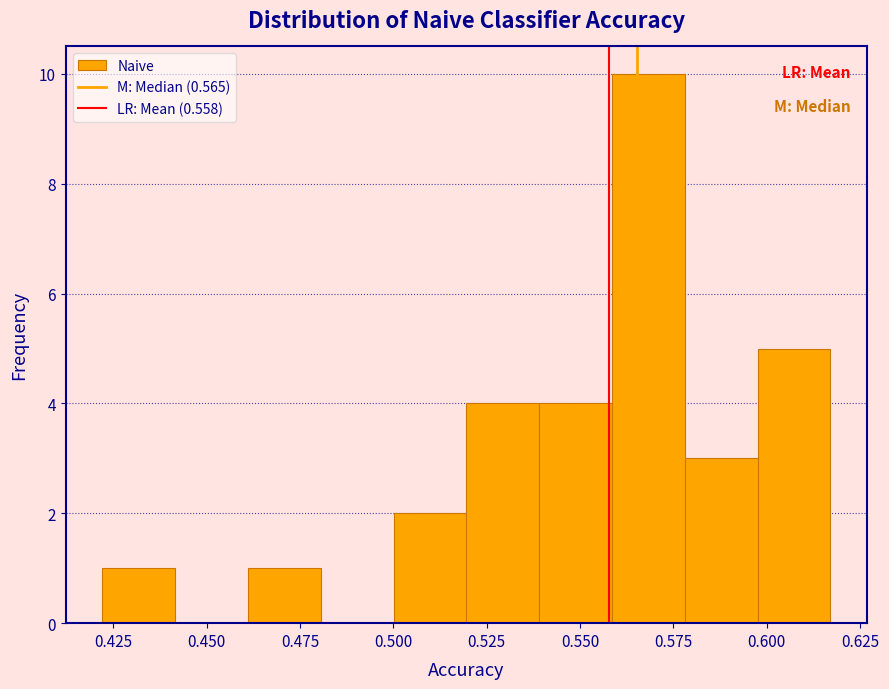

Read against the x-axis, roughly where is the centre of the tallest bar?

0.570